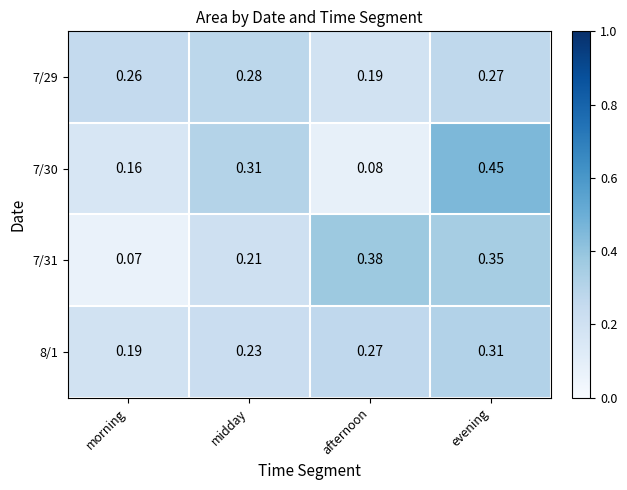

At which category is the sum across all series the highest?

evening